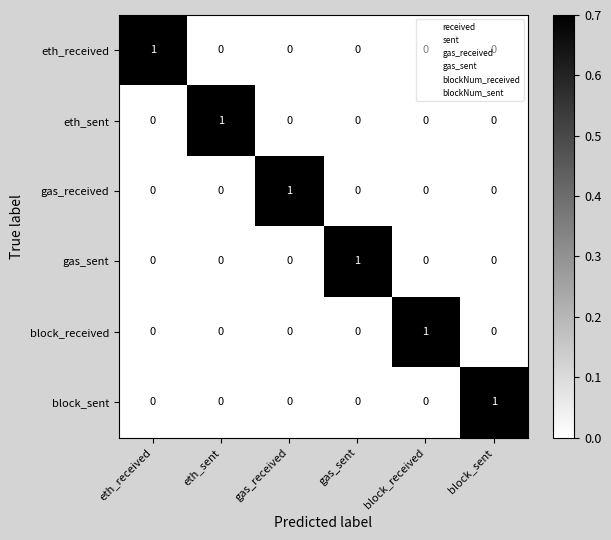

What is the difference between the highest and lowest values at gas_sent?

1